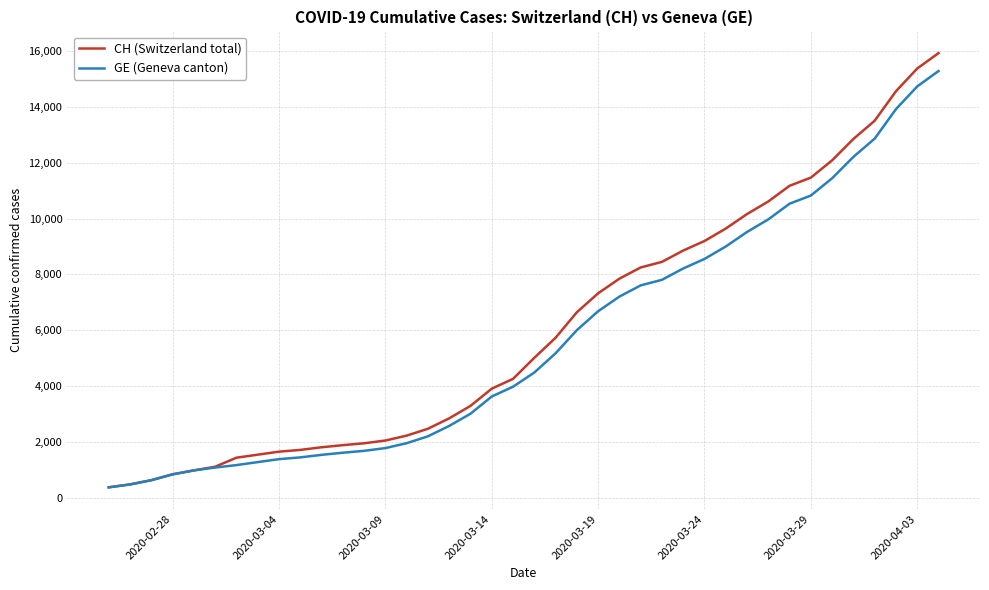

What is the minimum value shown in the chart?

375